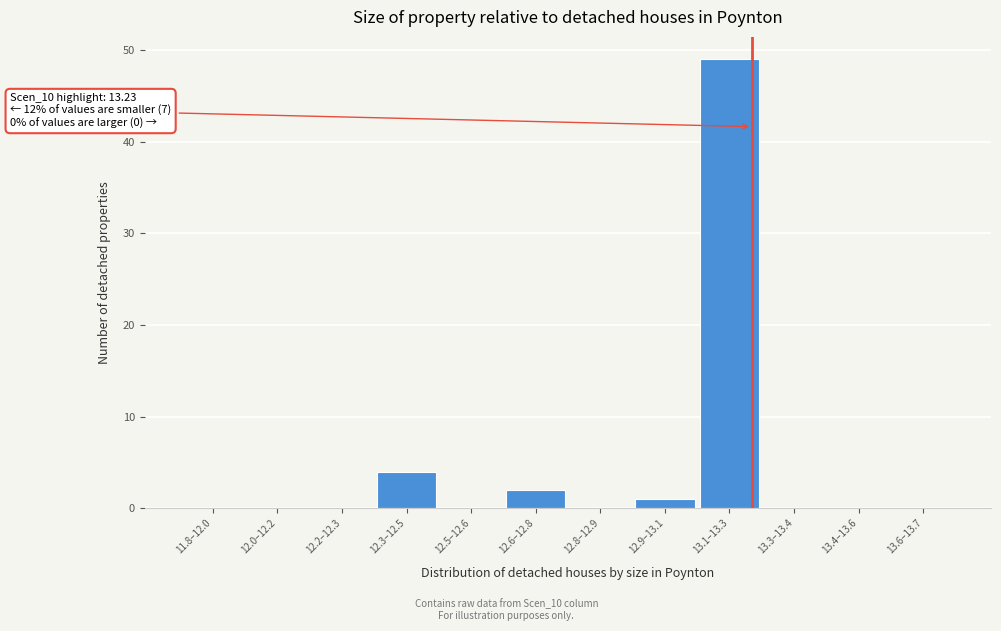

Reading left to right, list all the values displayed in this chart.

11.8–12.0=0	12.0–12.2=0	12.2–12.3=0	12.3–12.5=4	12.5–12.6=0	12.6–12.8=2	12.8–12.9=0	12.9–13.1=1	13.1–13.3=49	13.3–13.4=0	13.4–13.6=0	13.6–13.7=0